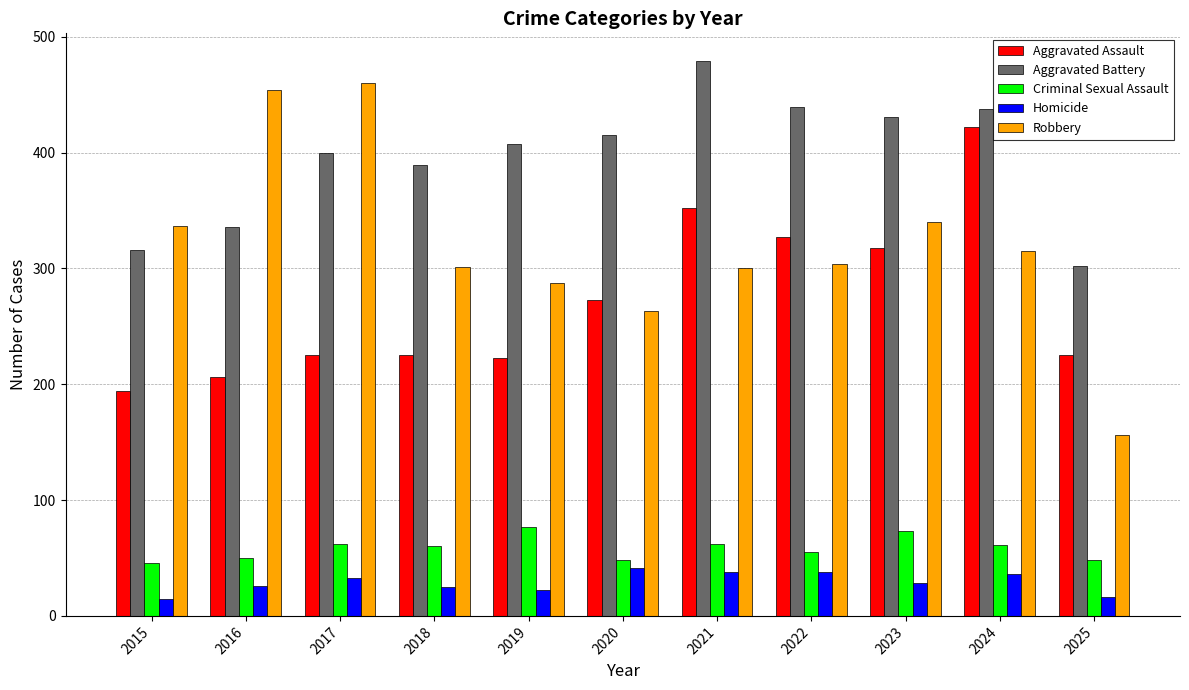

How many bars are there in each group?

5